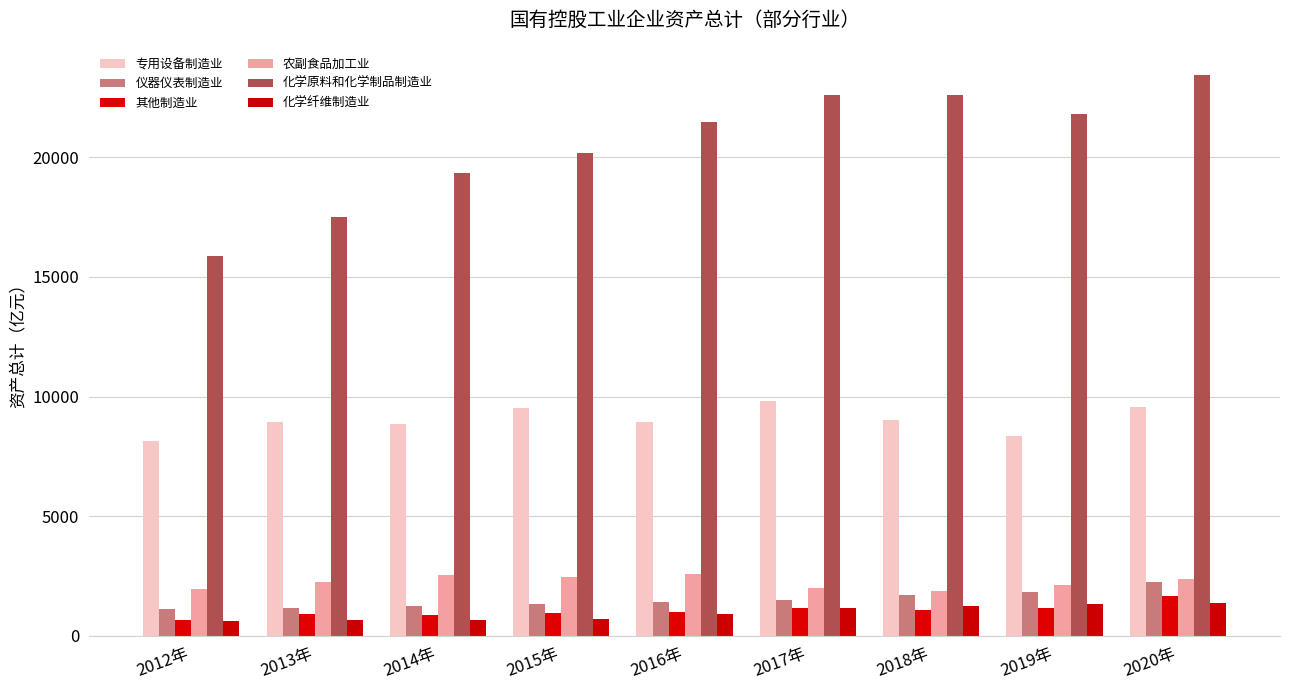

Does the chart contain any negative values?

No